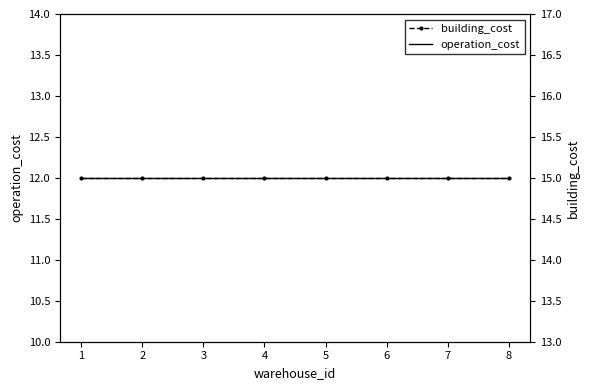

True or false: building_cost has more than 0 points higher than both neighbors.

False